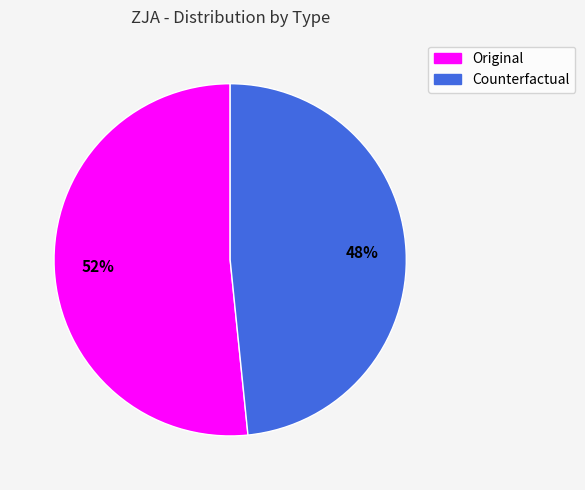

Count the number of slices in the pie.

2